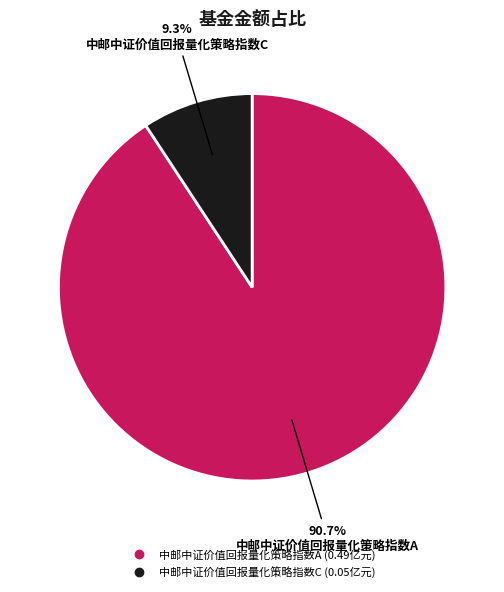

To the nearest percent, what portion does 中邮中证价值回报量化策略指数A represent?

91%